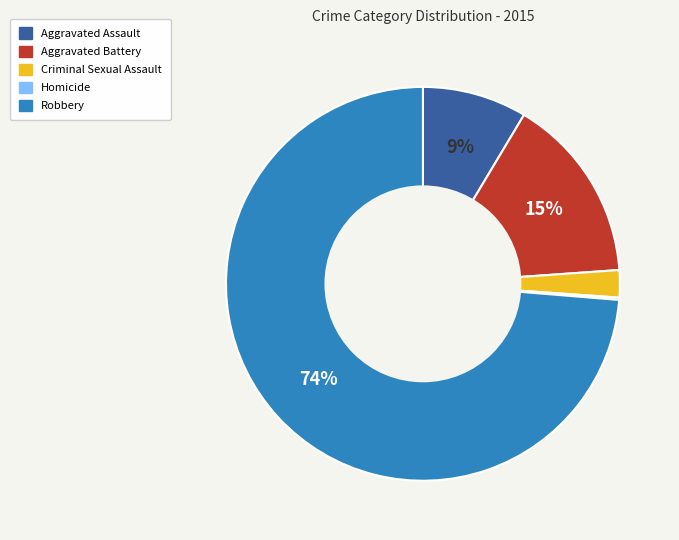

To the nearest percent, what is the difference between the largest and smallest slice percentages?

74%